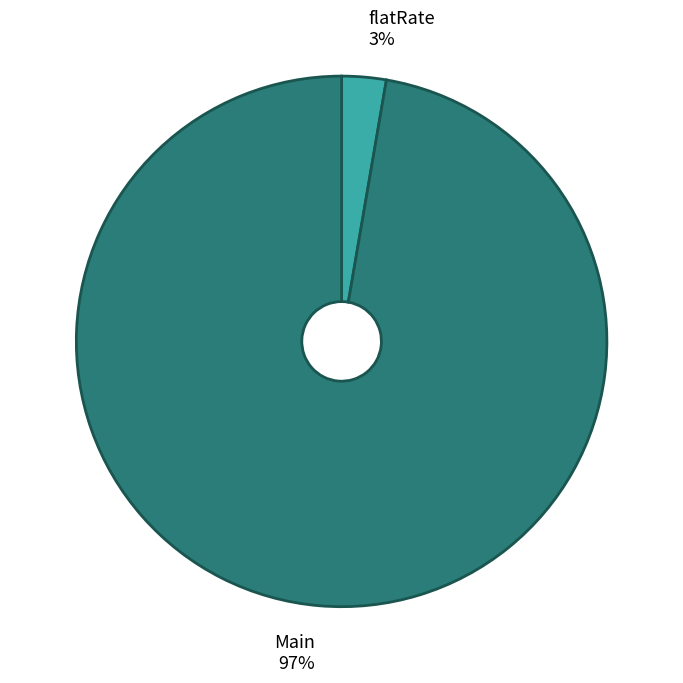

Which has a higher value, Main or flatRate?

Main